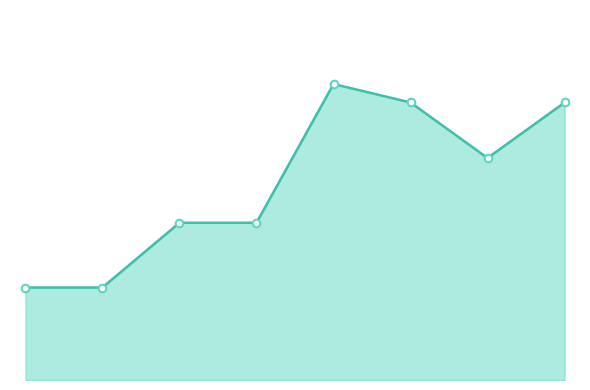

Is this an area chart (filled region under the line)?

Yes